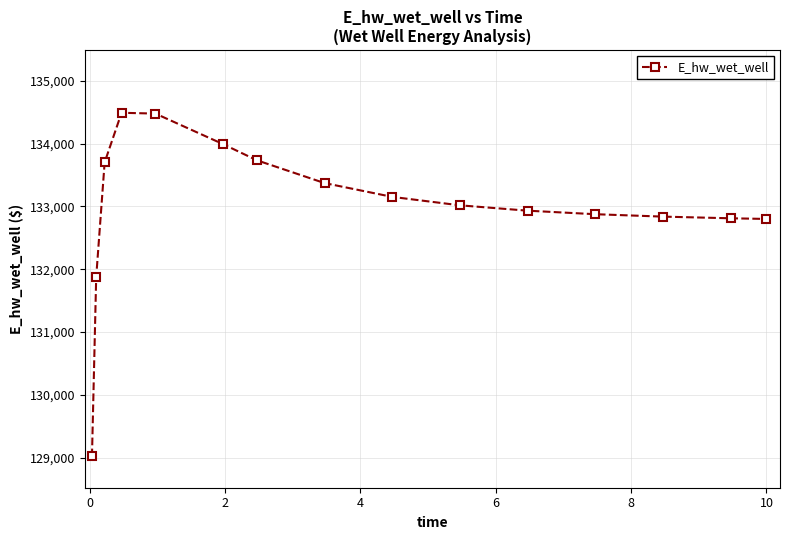

What is the value of the 8th point from the left?

133371.6